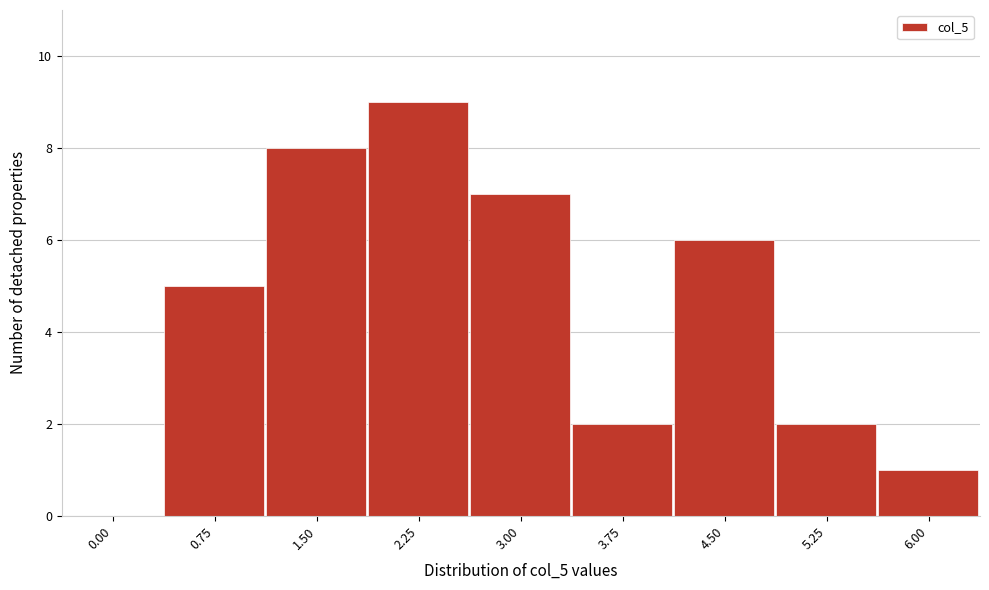

Reading left to right, extract all data points from this chart.

0.00=0	0.75=5	1.50=8	2.25=9	3.00=7	3.75=2	4.50=6	5.25=2	6.00=1